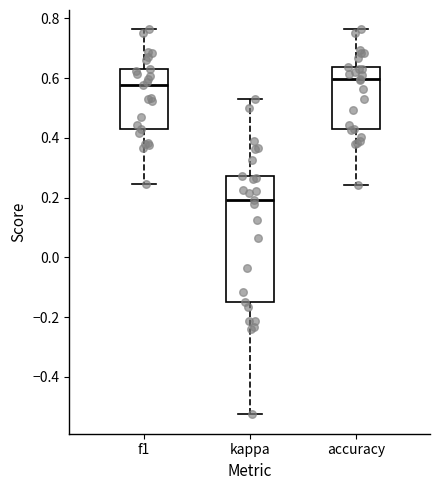

Reading left to right, transcribe this box plot: for each box, give where its median line is, the range the box spans, and where its two whiskers end, as read against the y-axis. The values are not printed on the chart, so give them approximately, as read against the axis.

f1: median 0.58, box 0.42 to 0.64, whiskers 0.24 to 0.76
kappa: median 0.20, box -0.14 to 0.28, whiskers -0.52 to 0.54
accuracy: median 0.60, box 0.42 to 0.64, whiskers 0.24 to 0.76